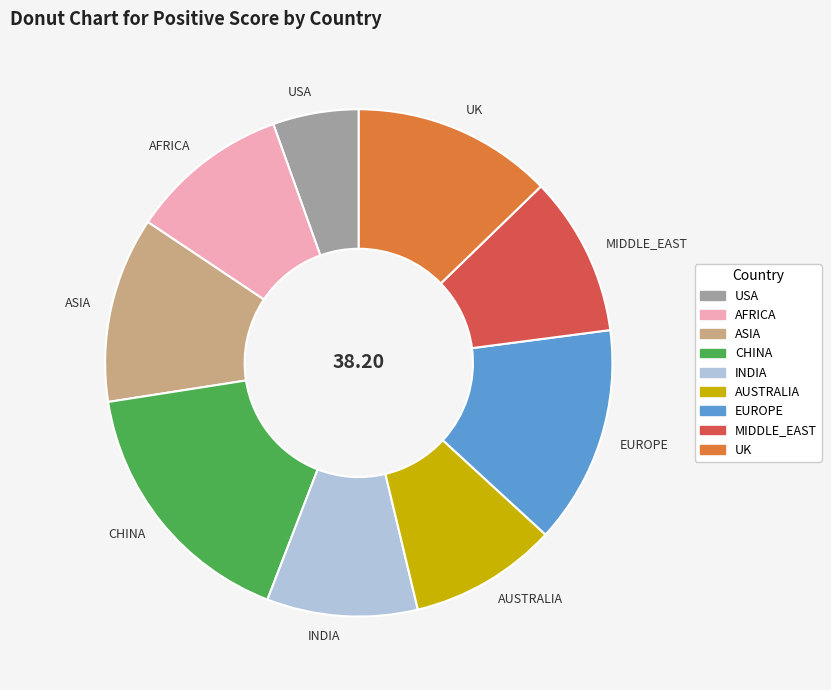

What is the ratio of the value at INDIA to the value at UK?

0.8